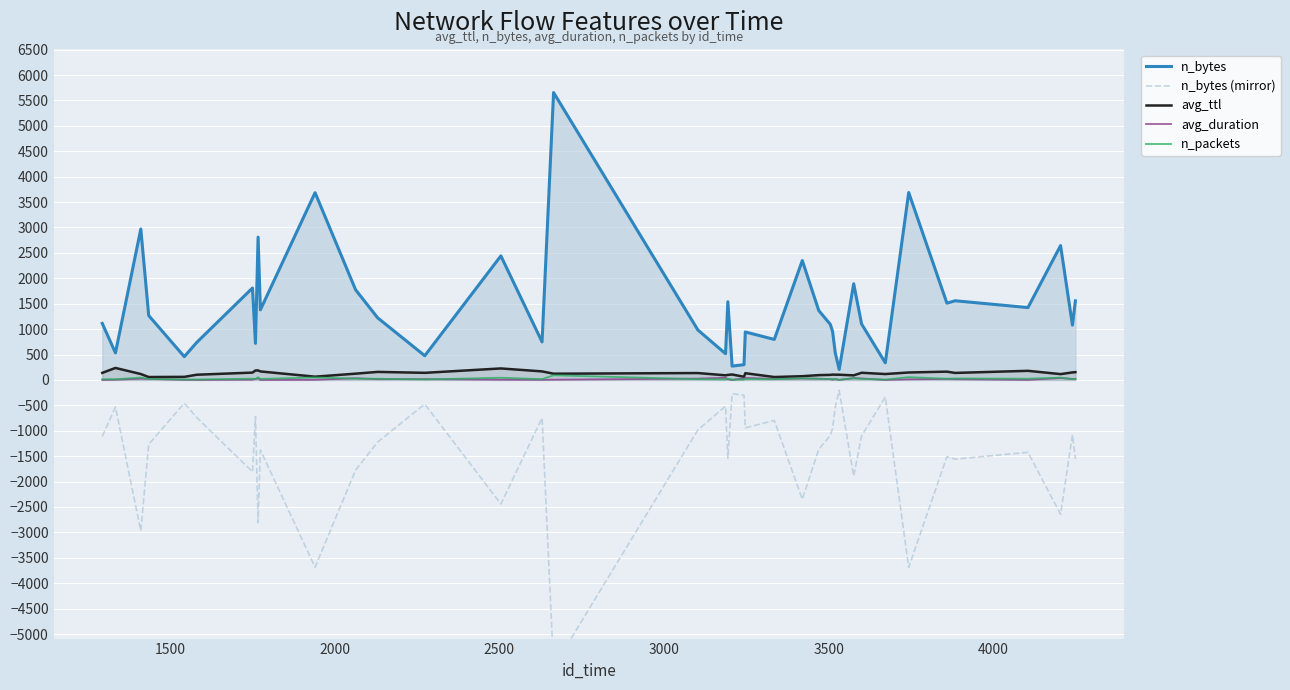

List the series in order of their peak value, lowest first.

n_bytes (mirror), avg_duration, n_packets, avg_ttl, n_bytes